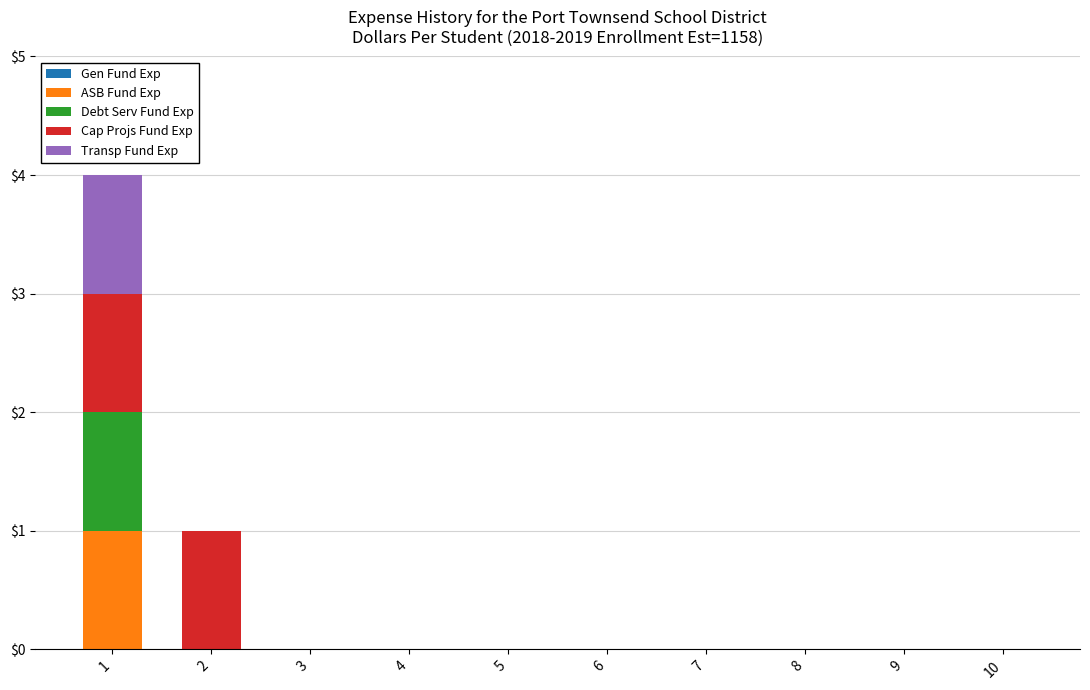

Is it true that ASB Fund Exp equals 0 at 5?

True